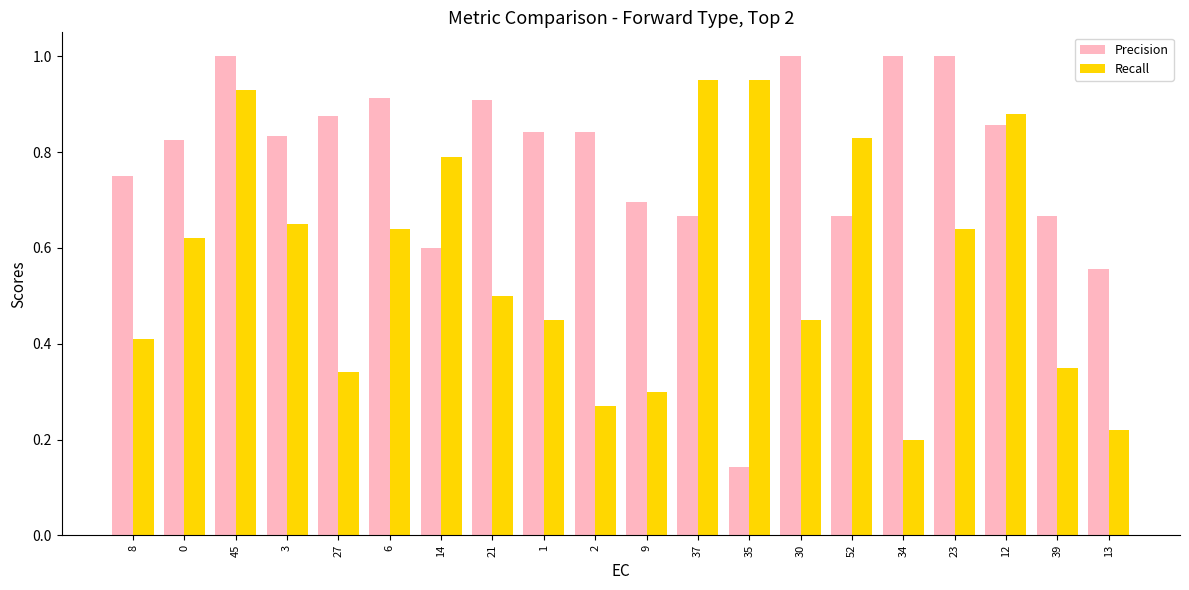

What is the label of the 7th bar from the right?

30